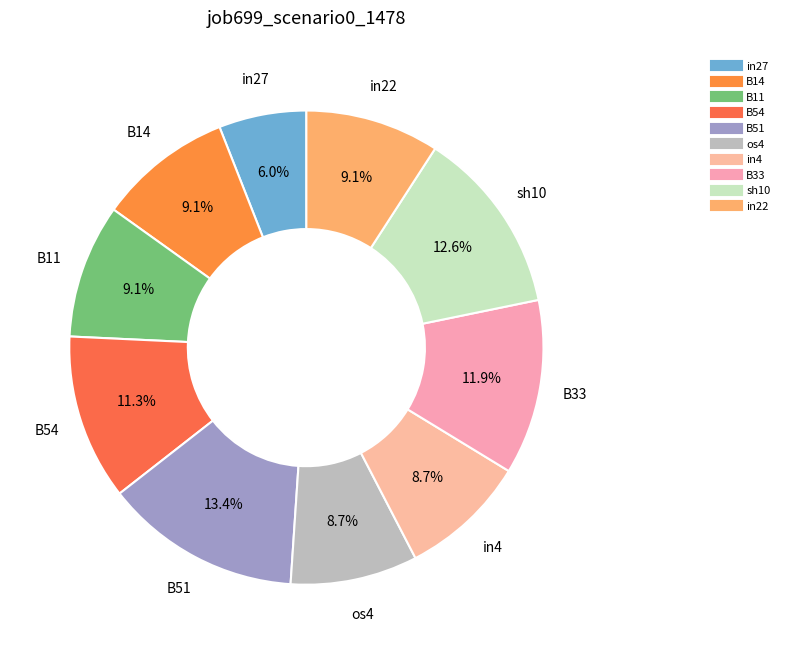

Combined, do B11 and os4 account for over 50%?

No